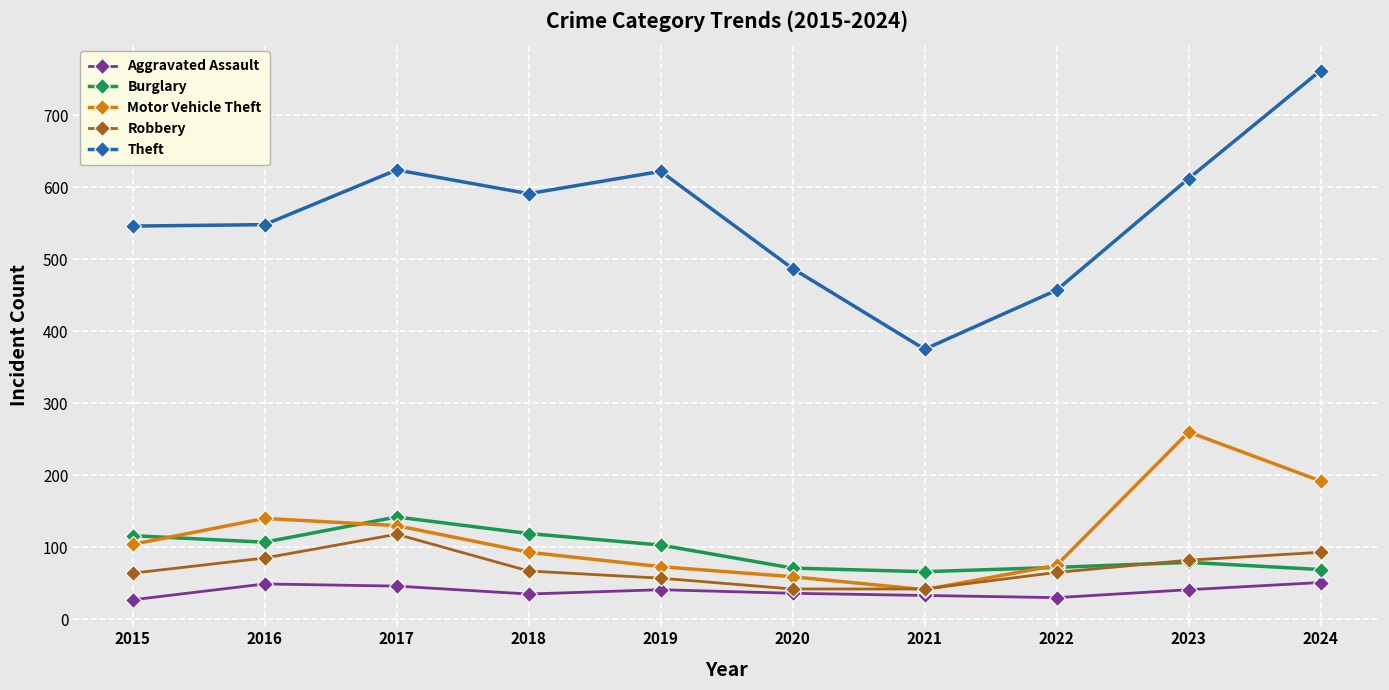

True or false: Motor Vehicle Theft has a value of 230 at 2016.

False